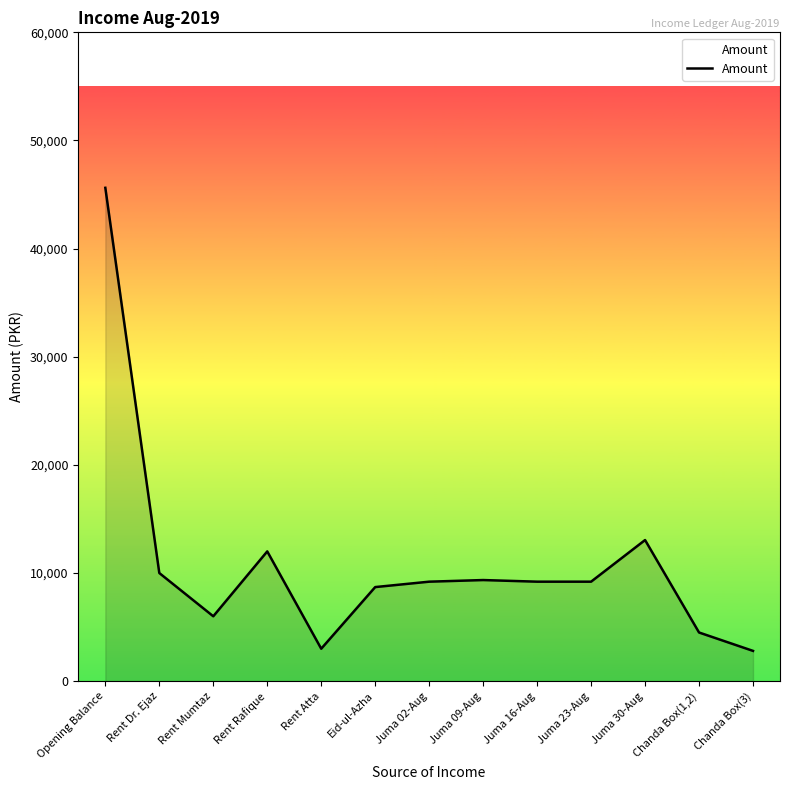

What is the approximate value at Rent Atta?

3000